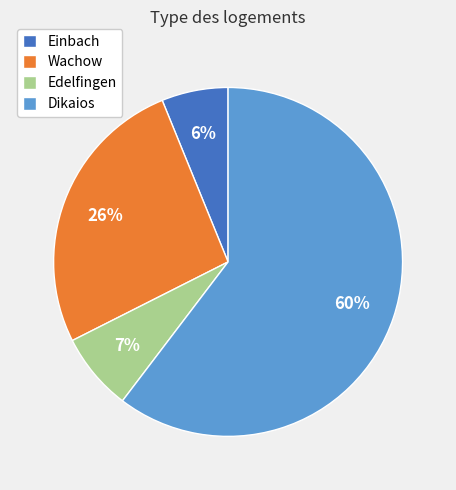

Which slice represents more than half of the pie?

Dikaios